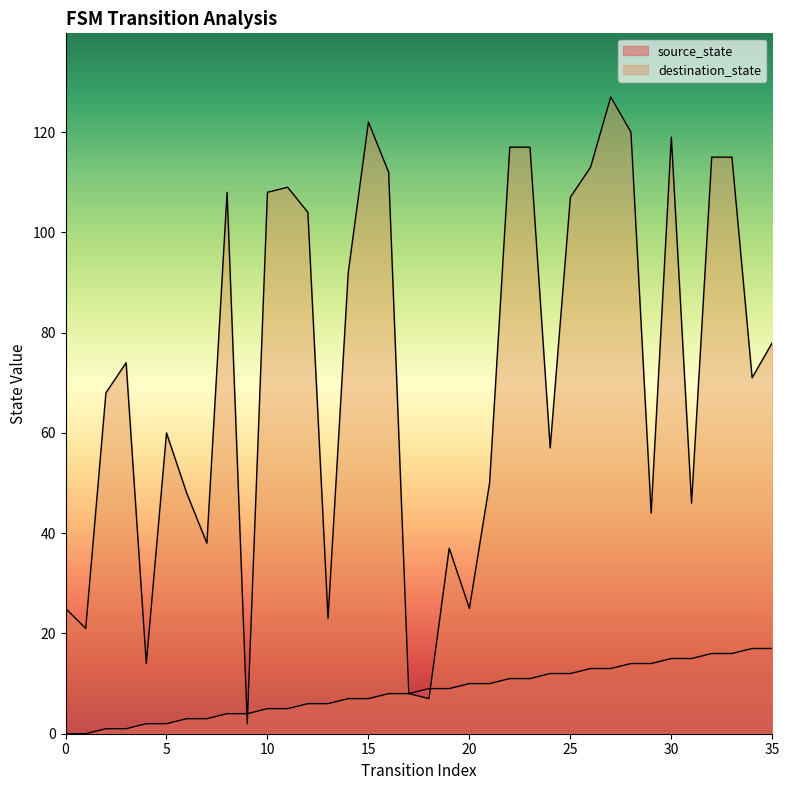

At which label does source_state first exceed 9?

20